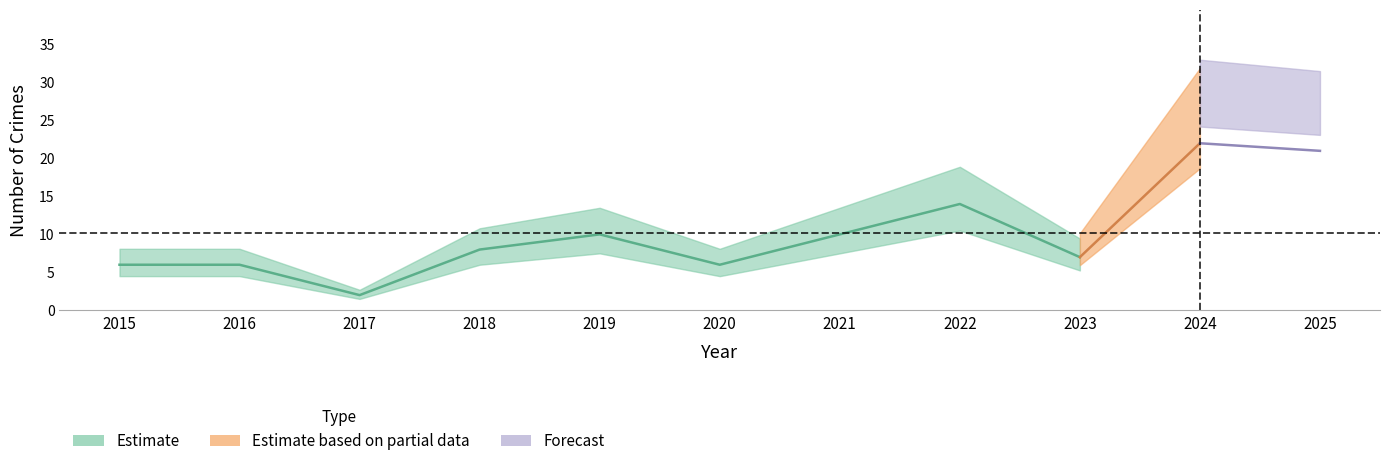

Which category has the lowest value in the Robbery series?

2017